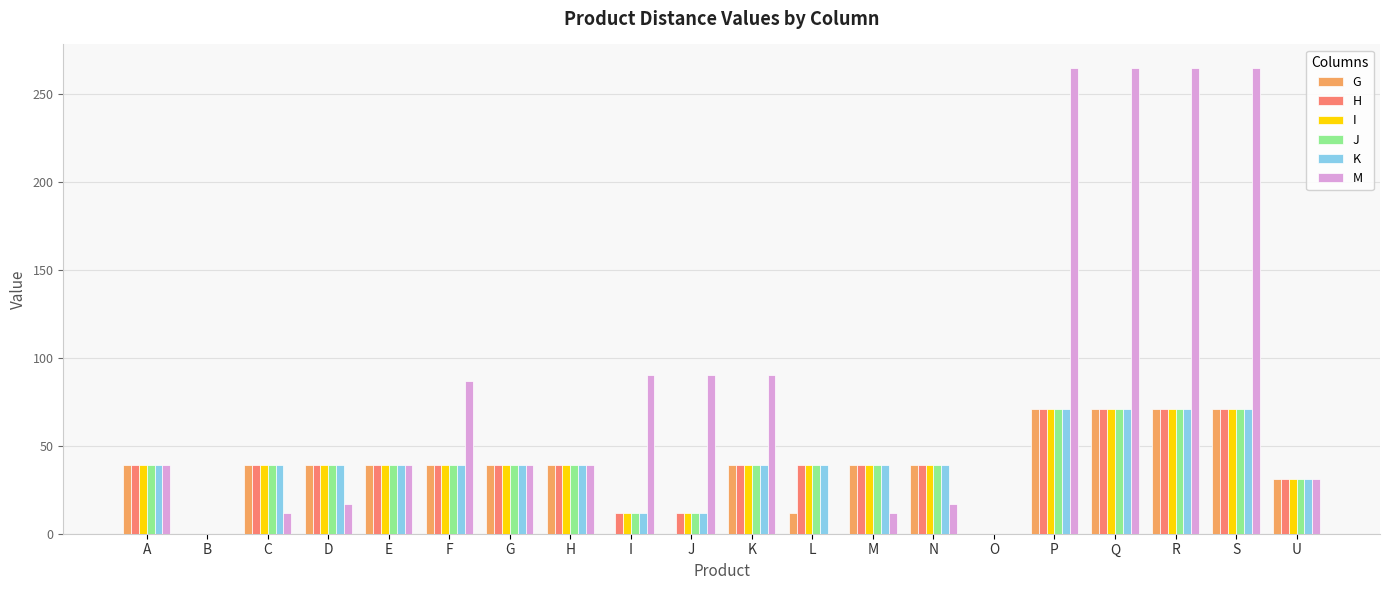

The value of G at O is 0. True or false?

True